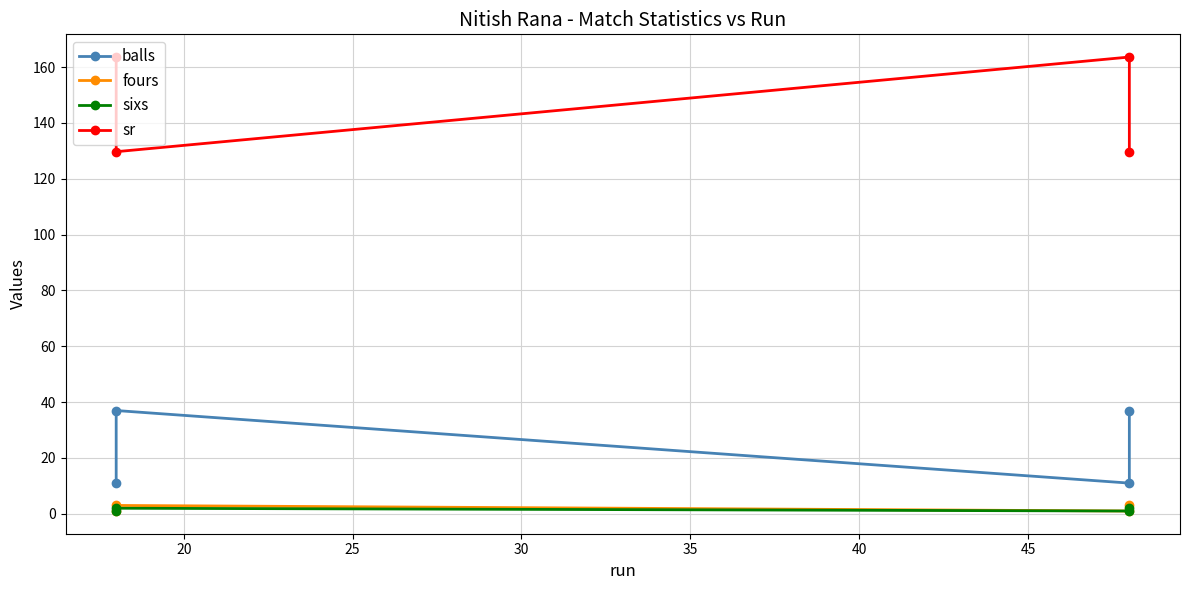

Rank the series by their maximum value, from highest to lowest.

sr, balls, fours, sixs